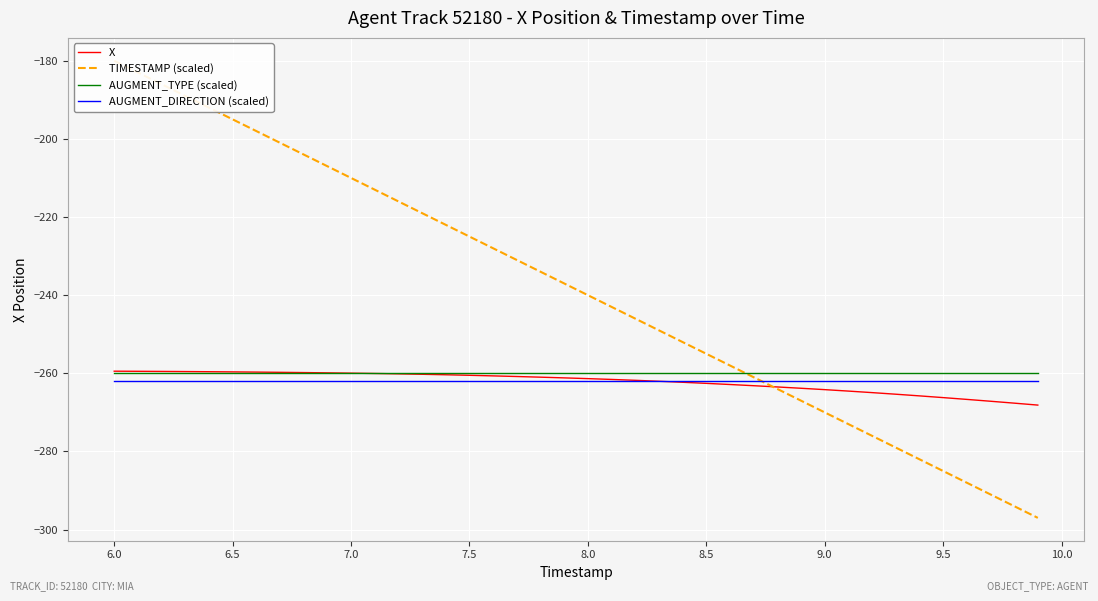

The value of X at 8.0 is -57.5. True or false?

False